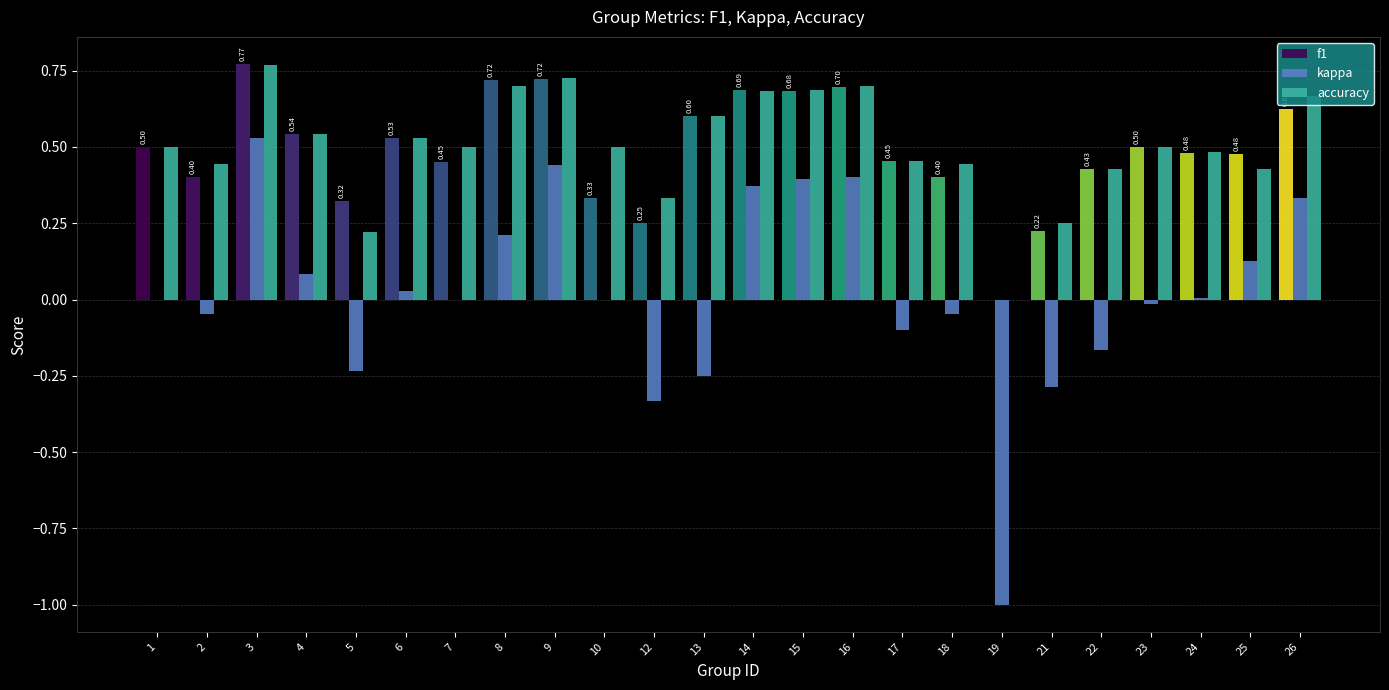

Is the value of kappa at 4 greater than the value of f1 at 24?

No